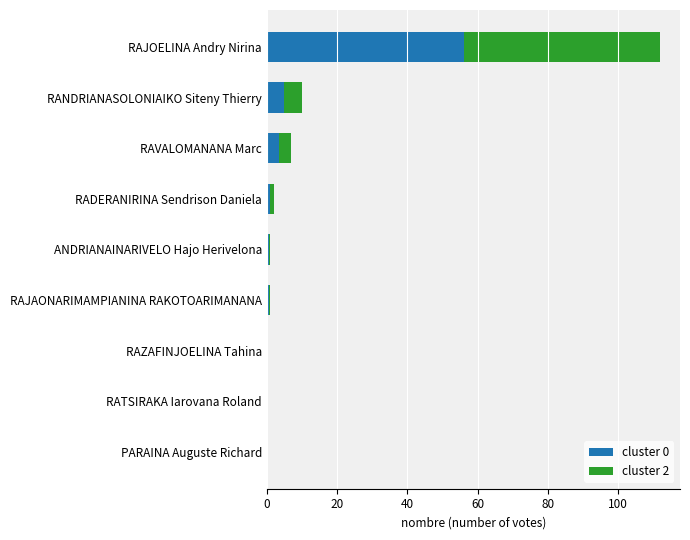

The cluster 0 series shows -17.0 at RAZAFINJOELINA Tahina. True or false?

False